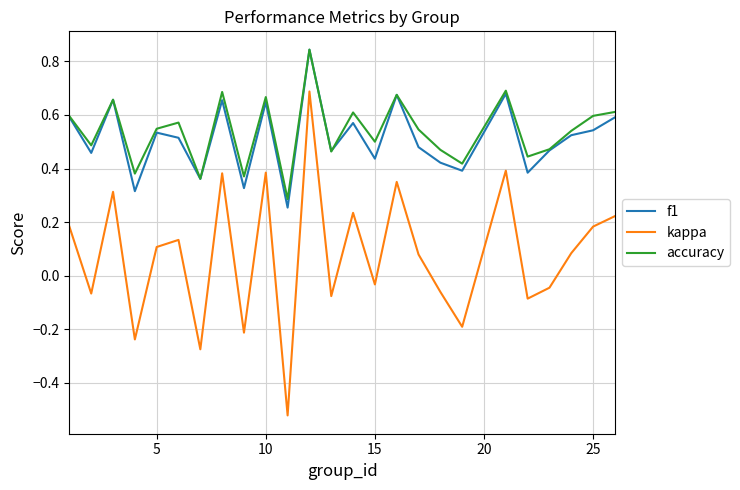

True or false: kappa and accuracy intersect in this chart.

False